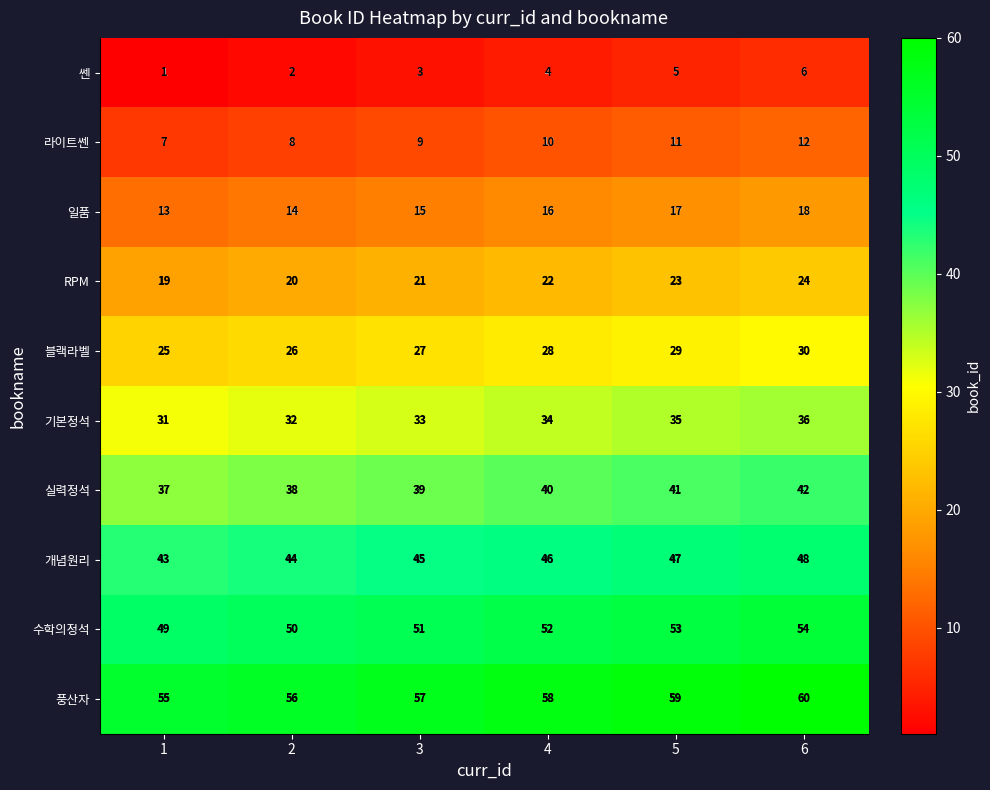

What is the greatest value displayed?

60